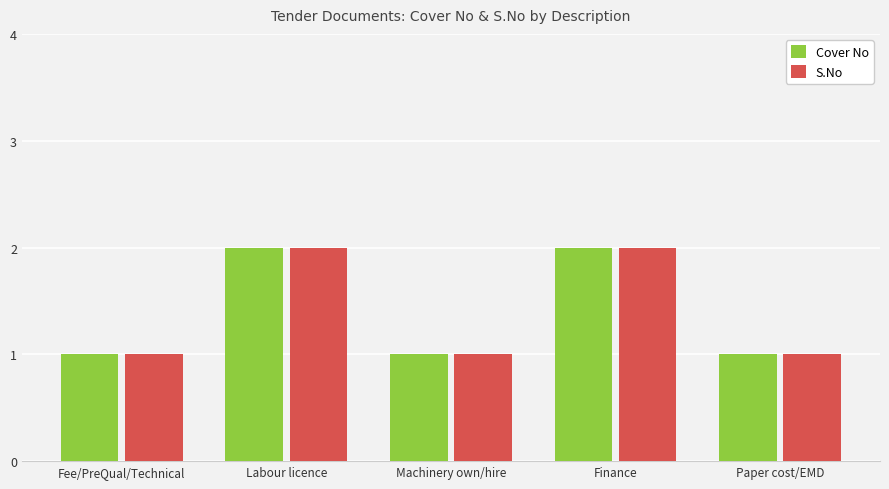

Is the value of S.No at Finance greater than the value of Cover No at Machinery own/hire?

Yes